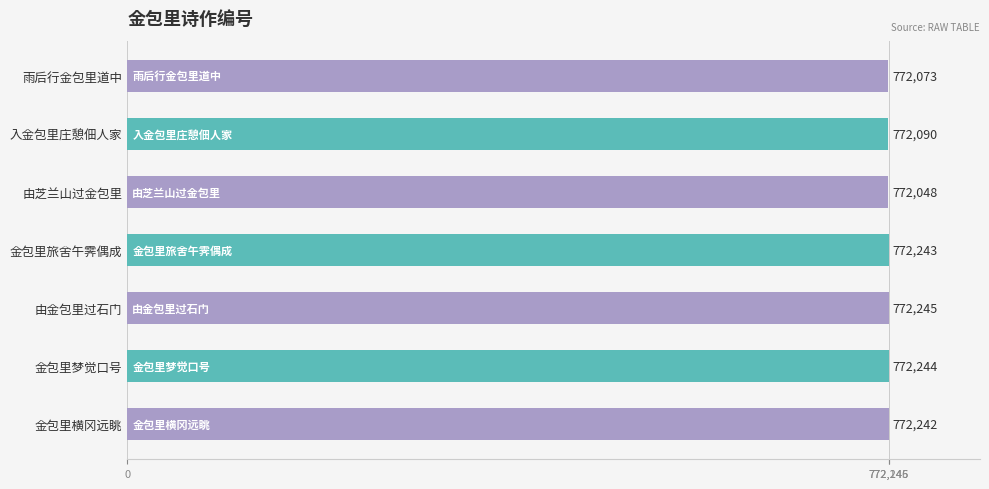

What is the average value?

772169